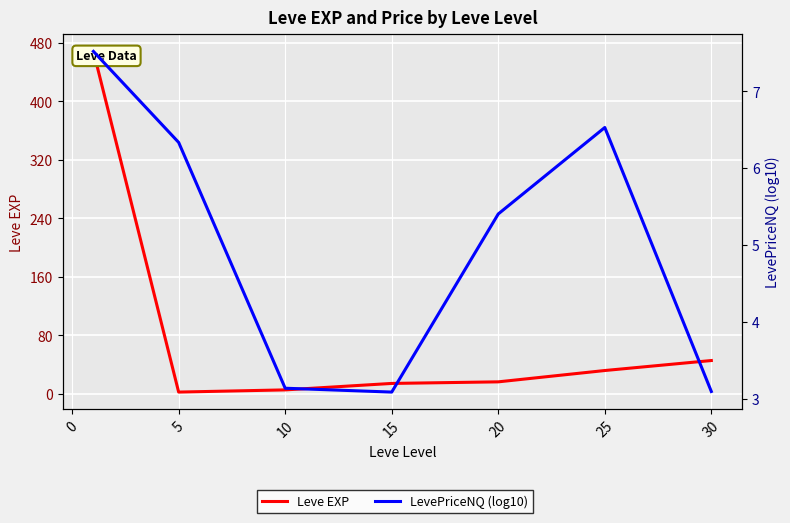

Which series has the widest spread of values?

Leve EXP